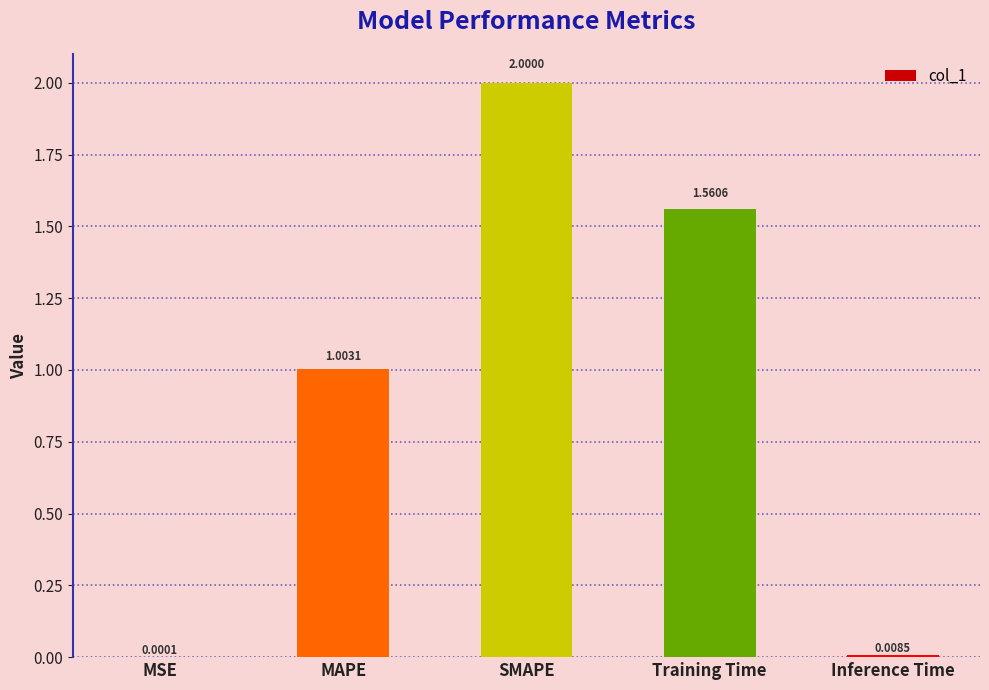

At which category does the chart reach its peak across all series?

SMAPE